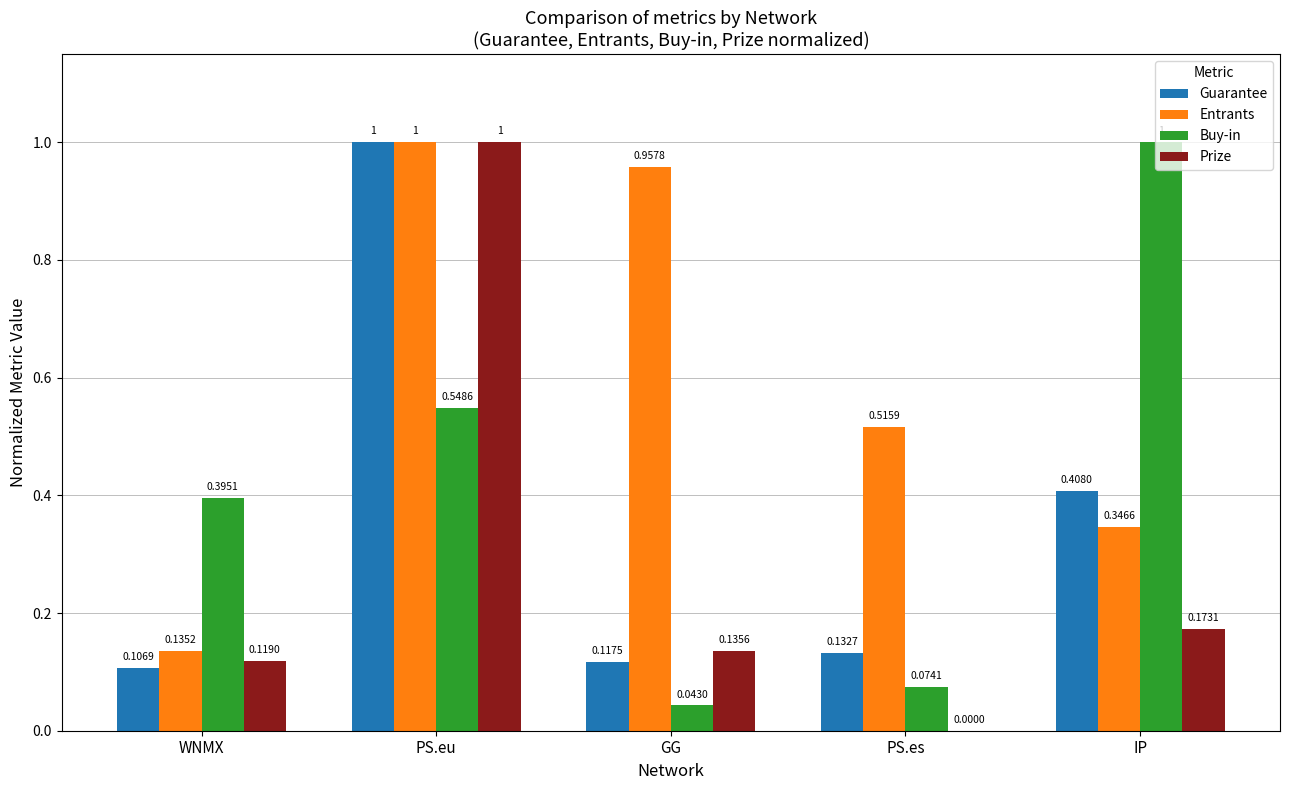

How many Guarantee values are between 0 and 1?

5